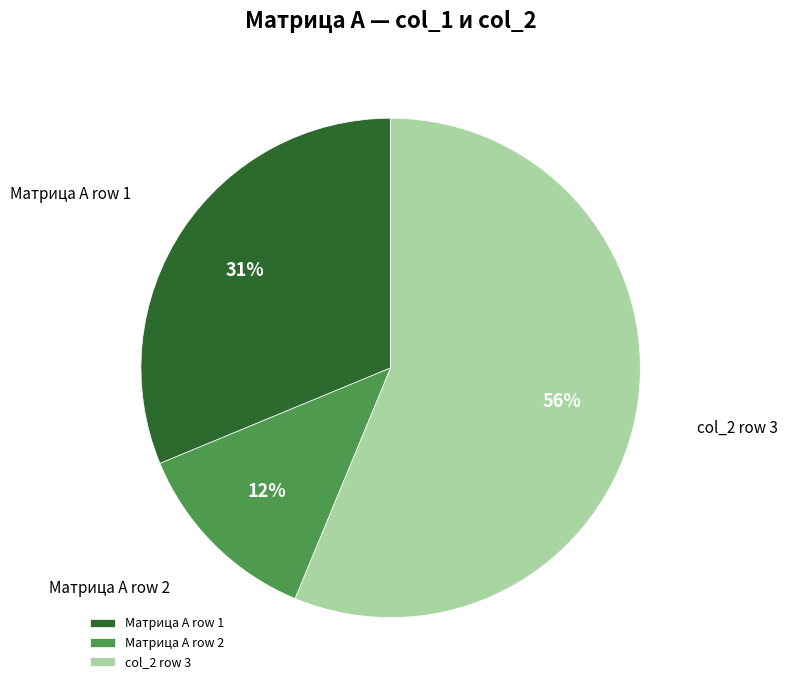

How many segments does this pie chart have?

3